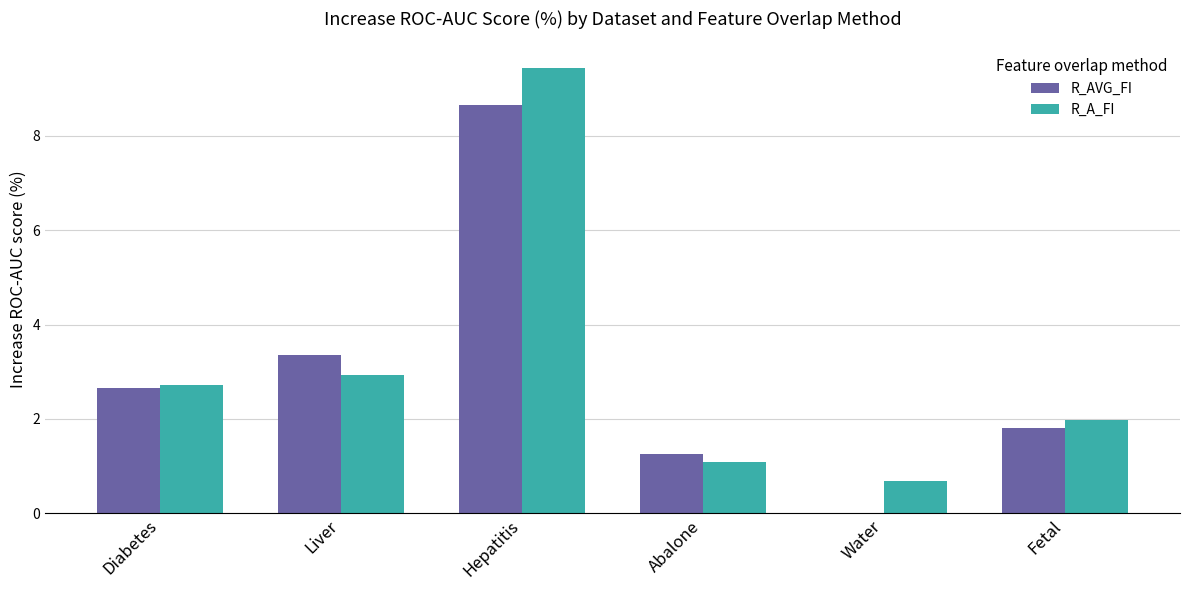

True or false: R_A_FI has a value of 3.9 at Liver.

False